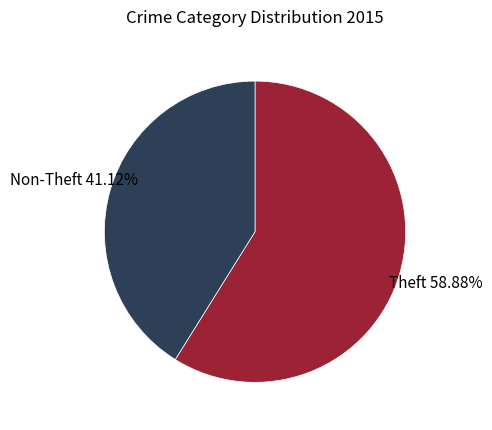

Is there a majority slice in this chart?

Yes